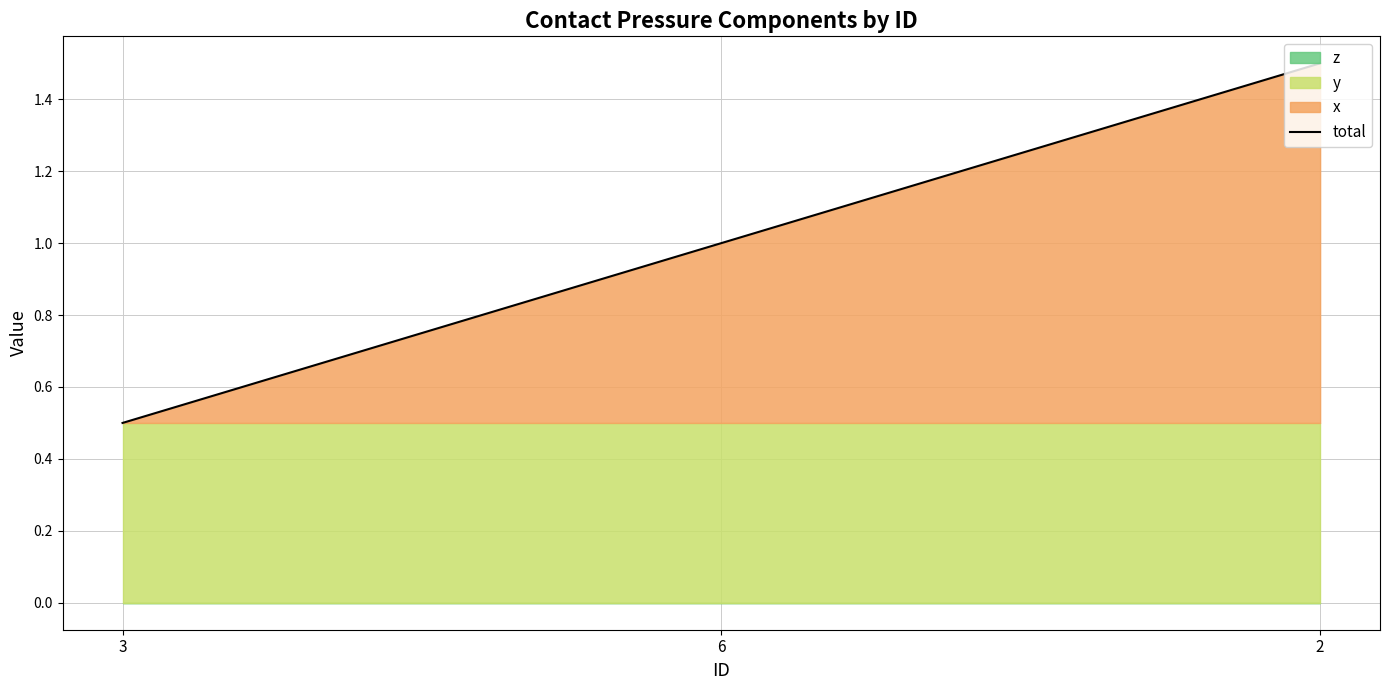

Count the values in the range 0 to 1.

2